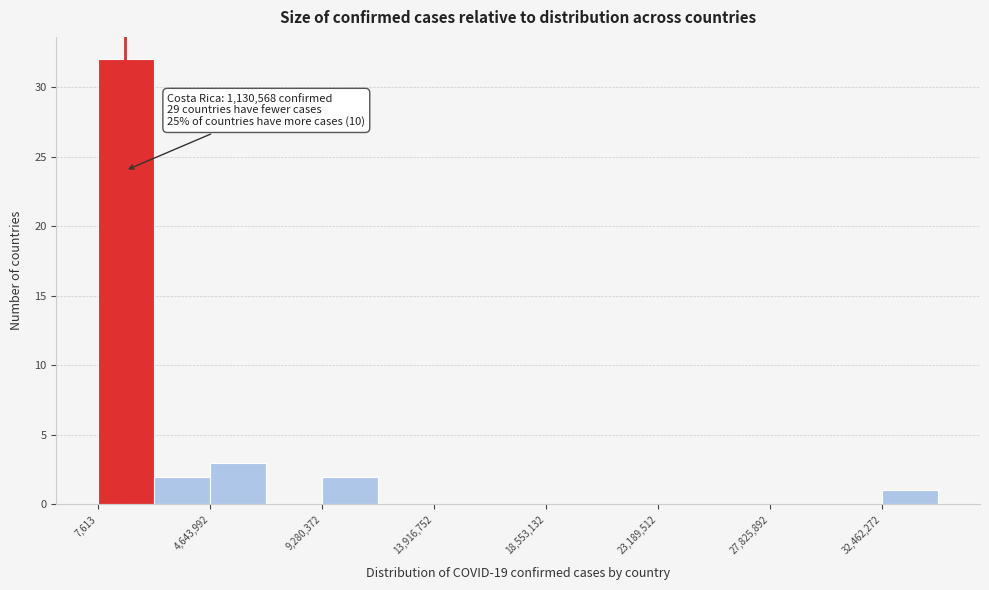

Over which range of the x-axis is the bar tallest?

0 to 2500000